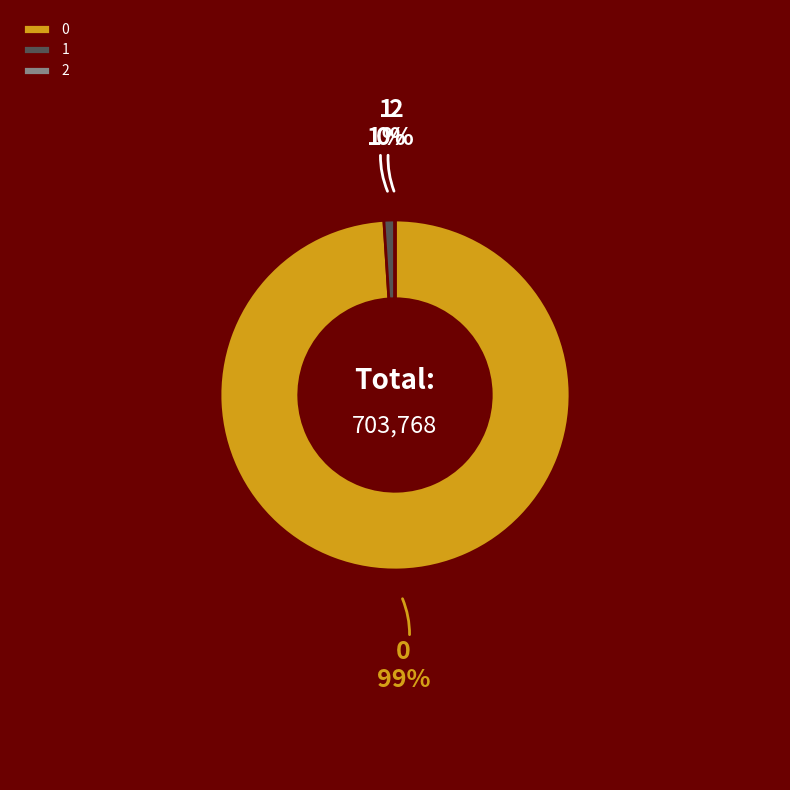

True or false: 0 accounts for 89% of the total.

False